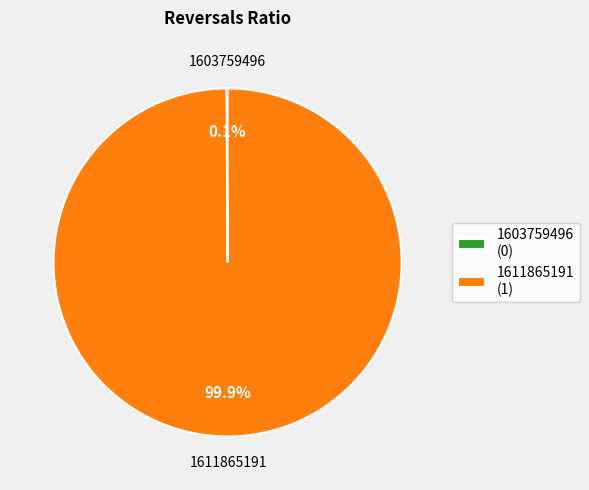

Which slice is the largest?

1611865191